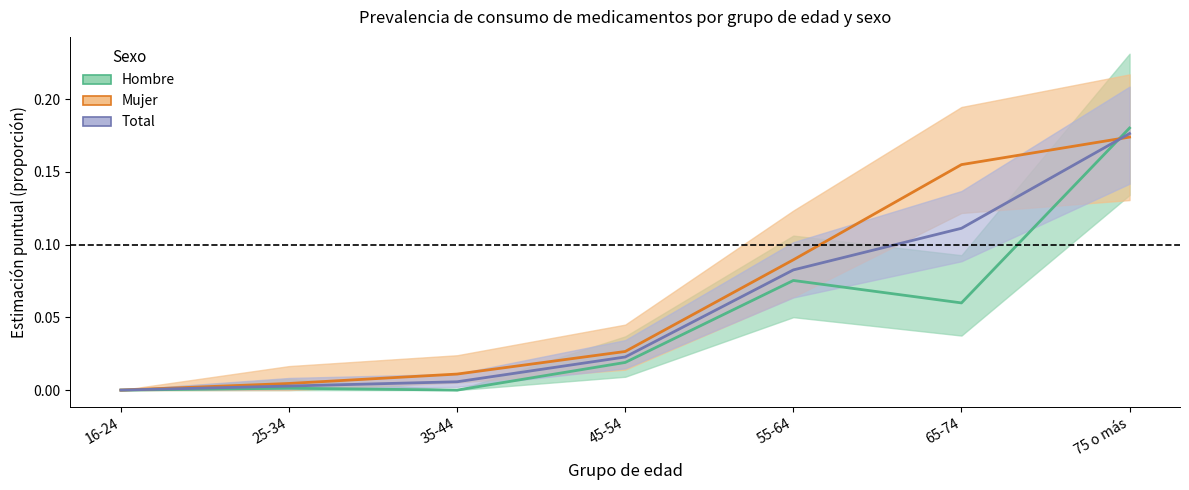

Between 25-34 and 55-64, which is larger?

55-64